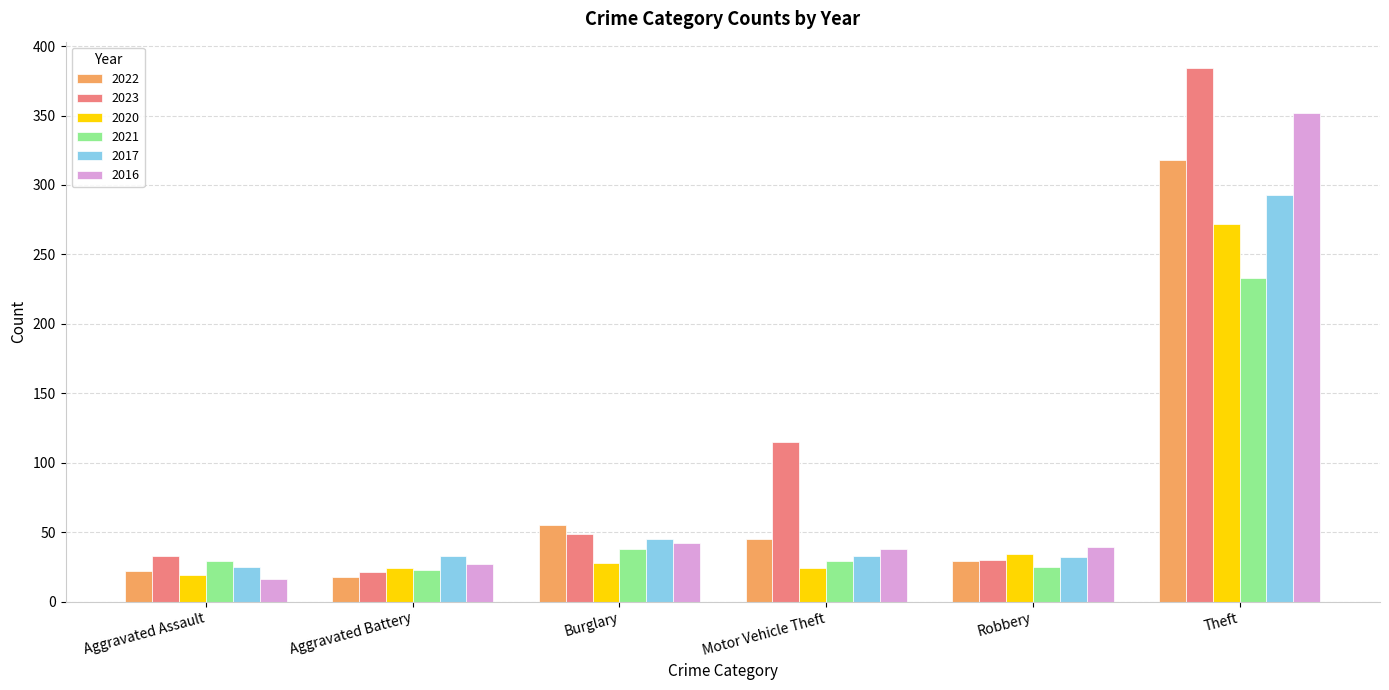

What position from the left is Robbery?

5